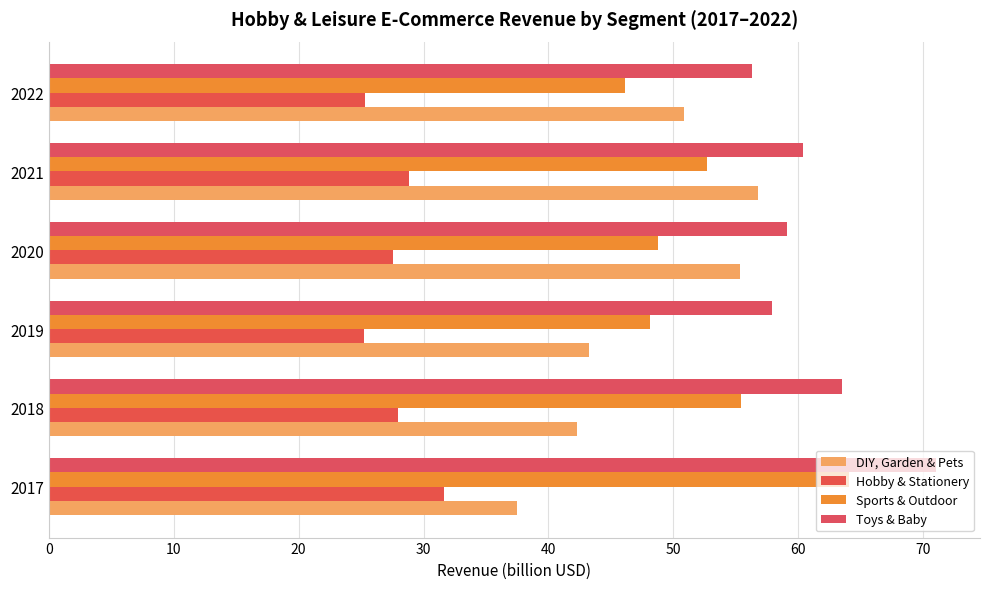

What is the sum of all DIY, Garden & Pets values?

286.0